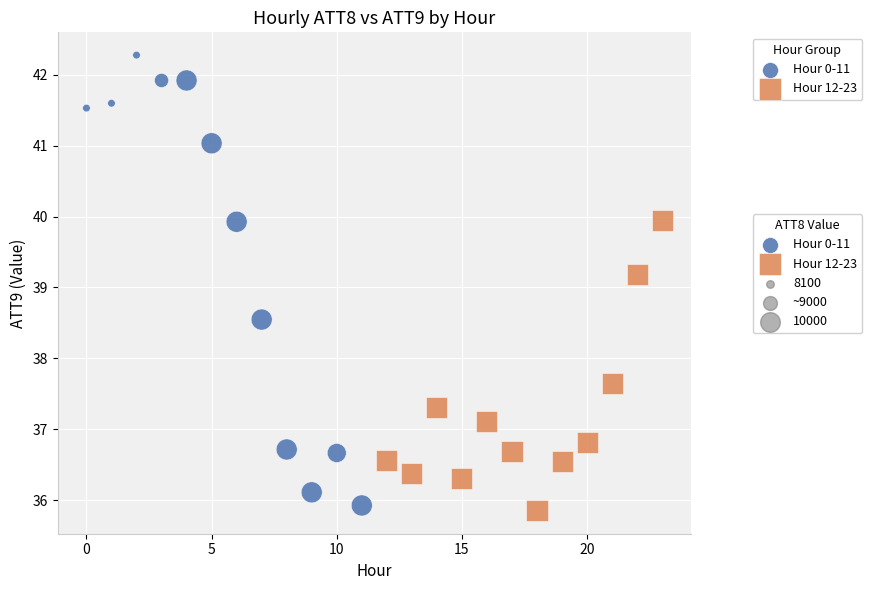

Which series reaches the minimum Y coordinate?

Hour 12-23